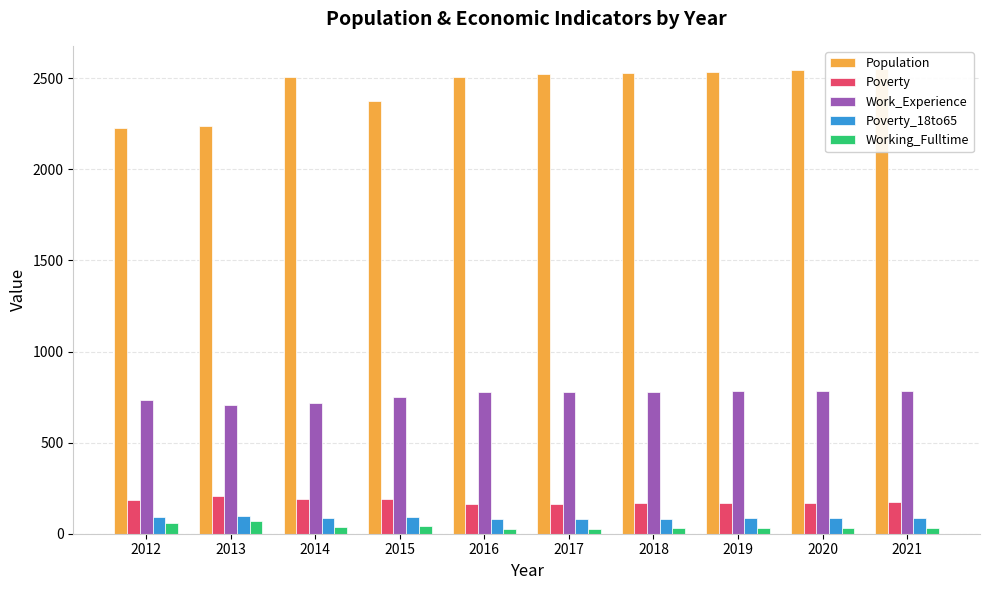

Does the chart contain stacked bars?

No